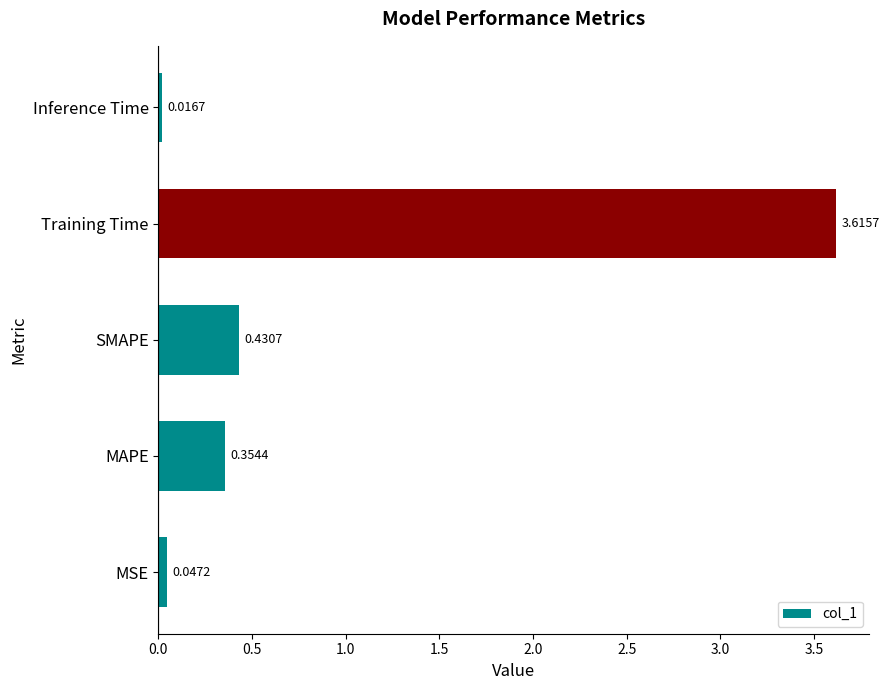

How many data points does each series have?

5